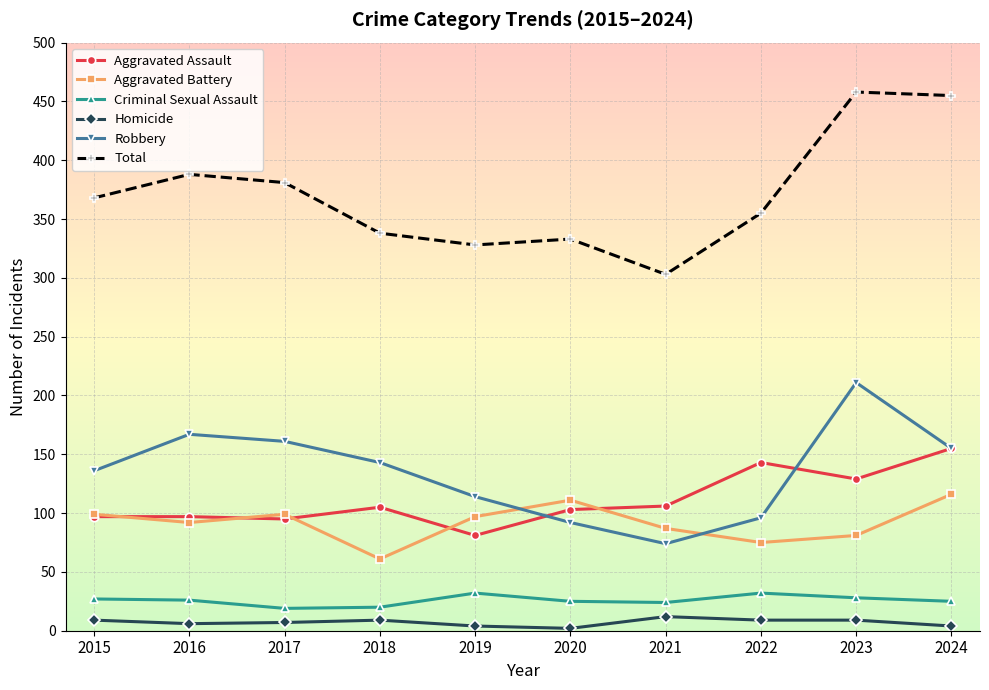

List the series in order of their peak value, highest first.

Total, Robbery, Aggravated Assault, Aggravated Battery, Criminal Sexual Assault, Homicide